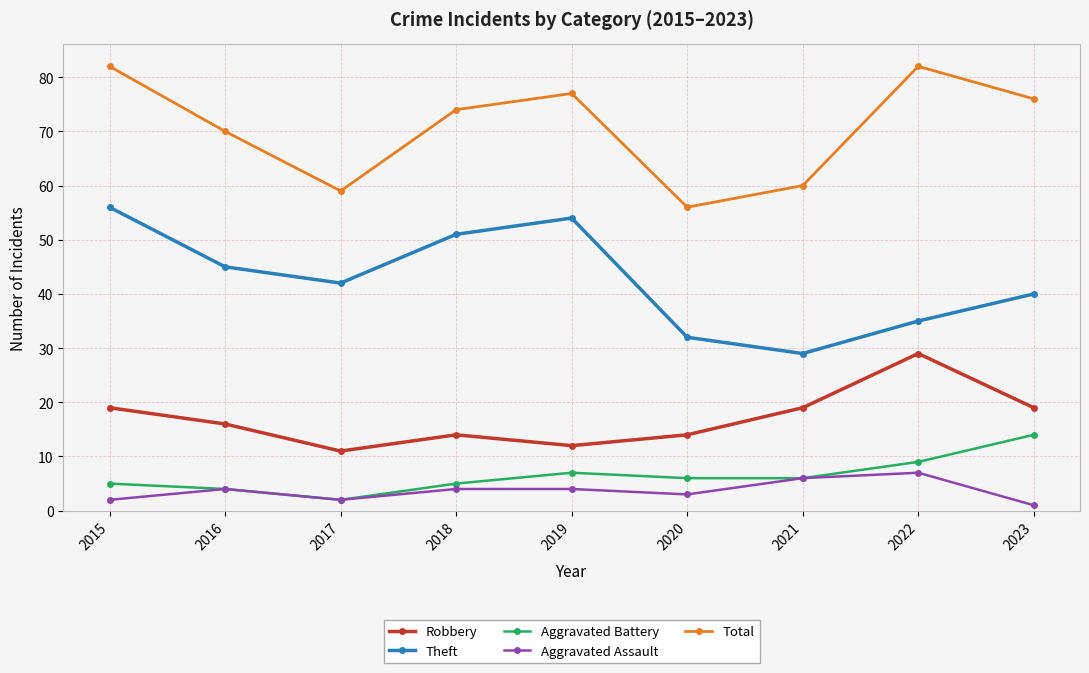

True or false: Theft and Robbery intersect in this chart.

False